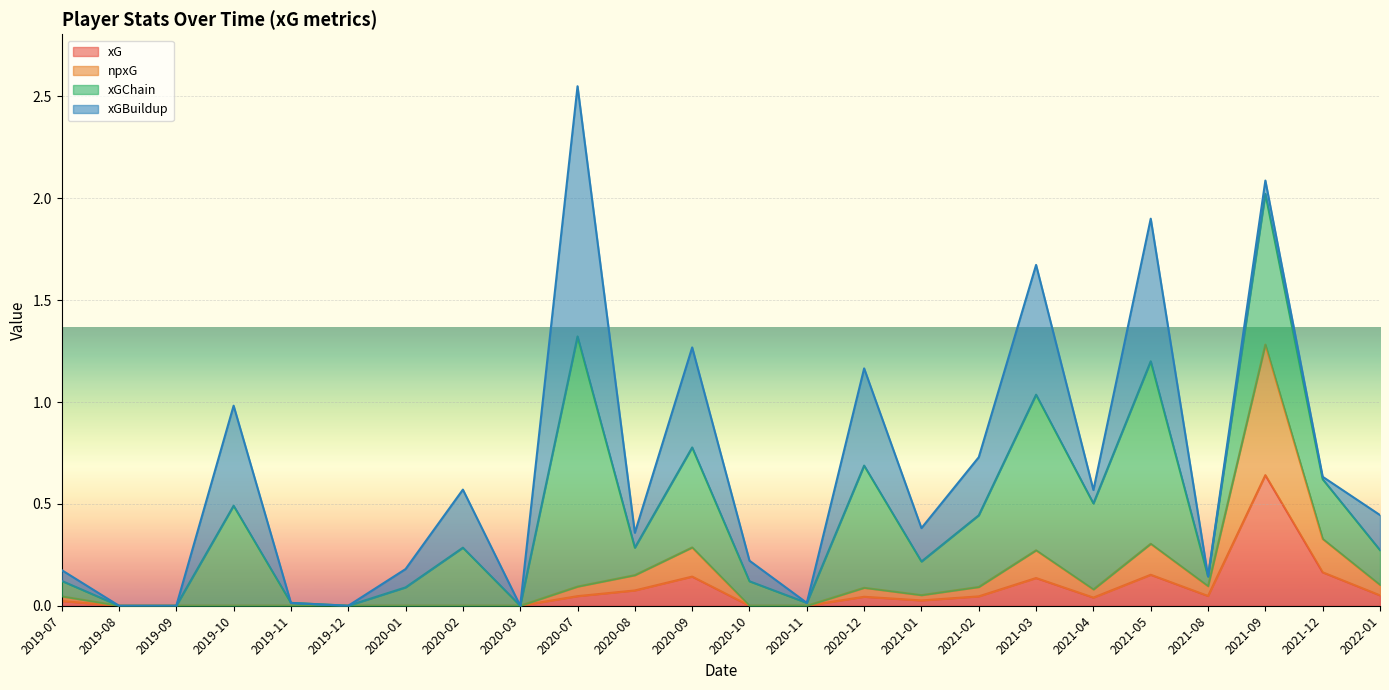

True or false: xG and xGChain cross at least once.

False